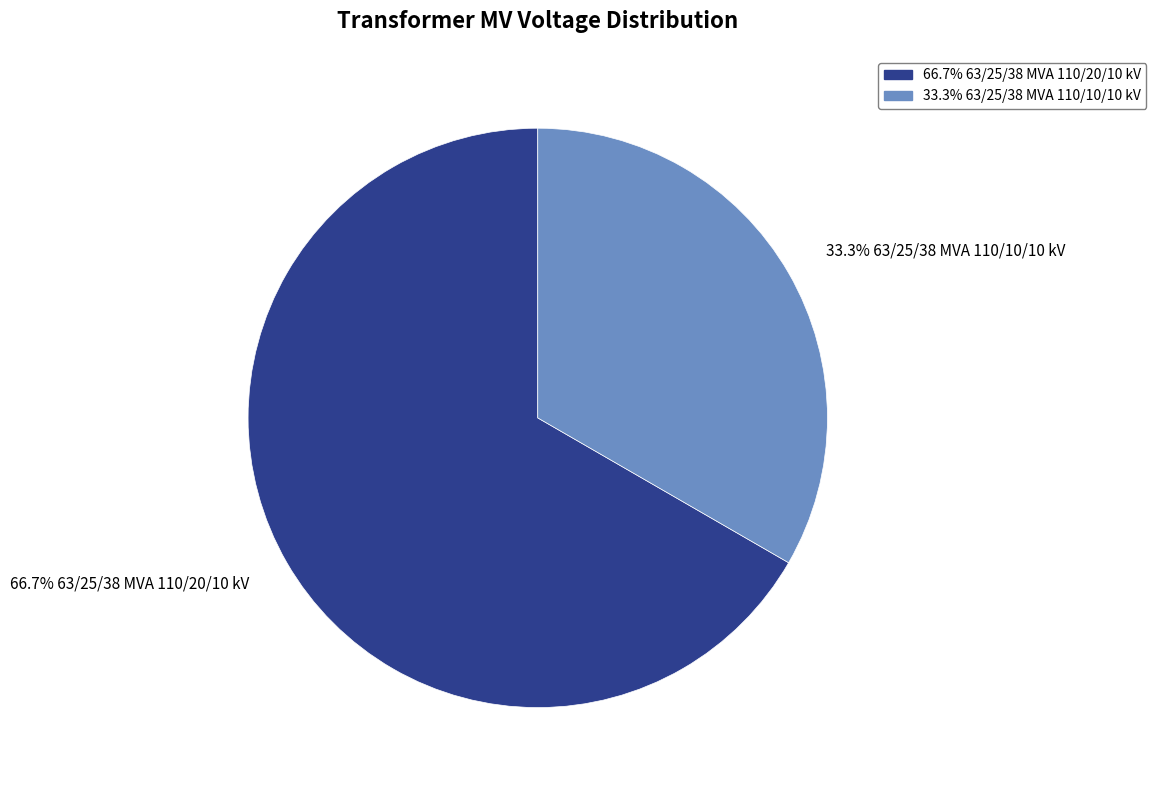

Is there a majority slice in this chart?

Yes